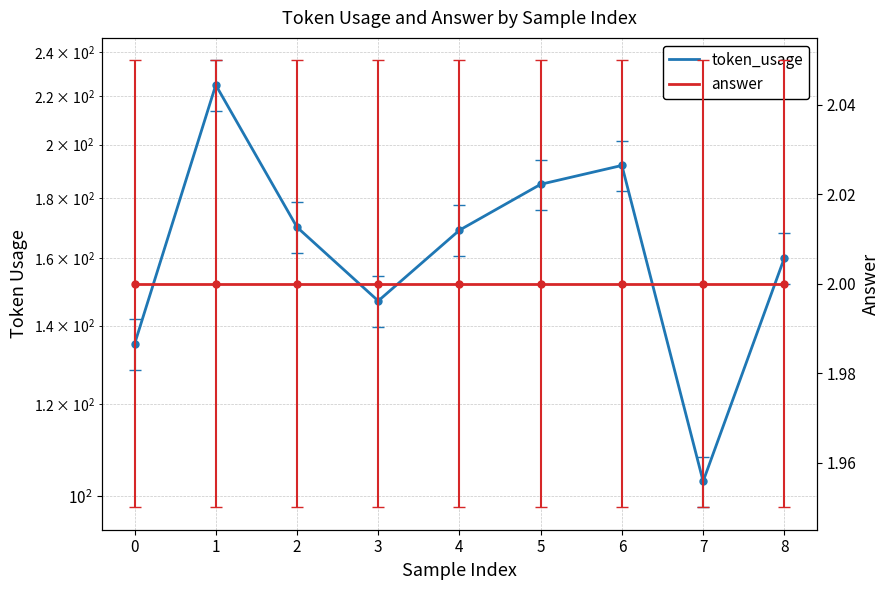

Between 3 and 0, which is larger?

3